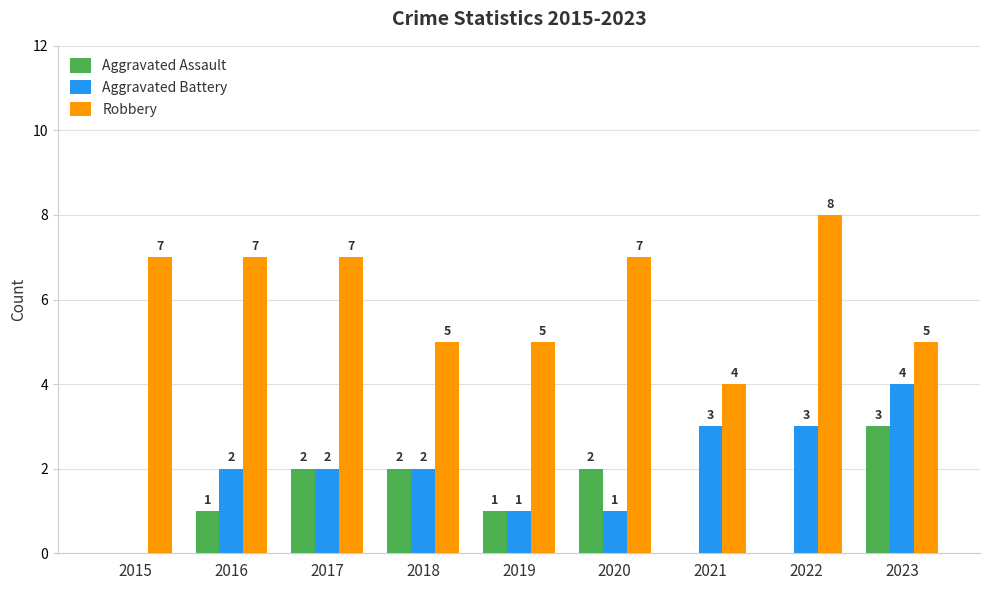

At which category is the sum across all series the highest?

2023